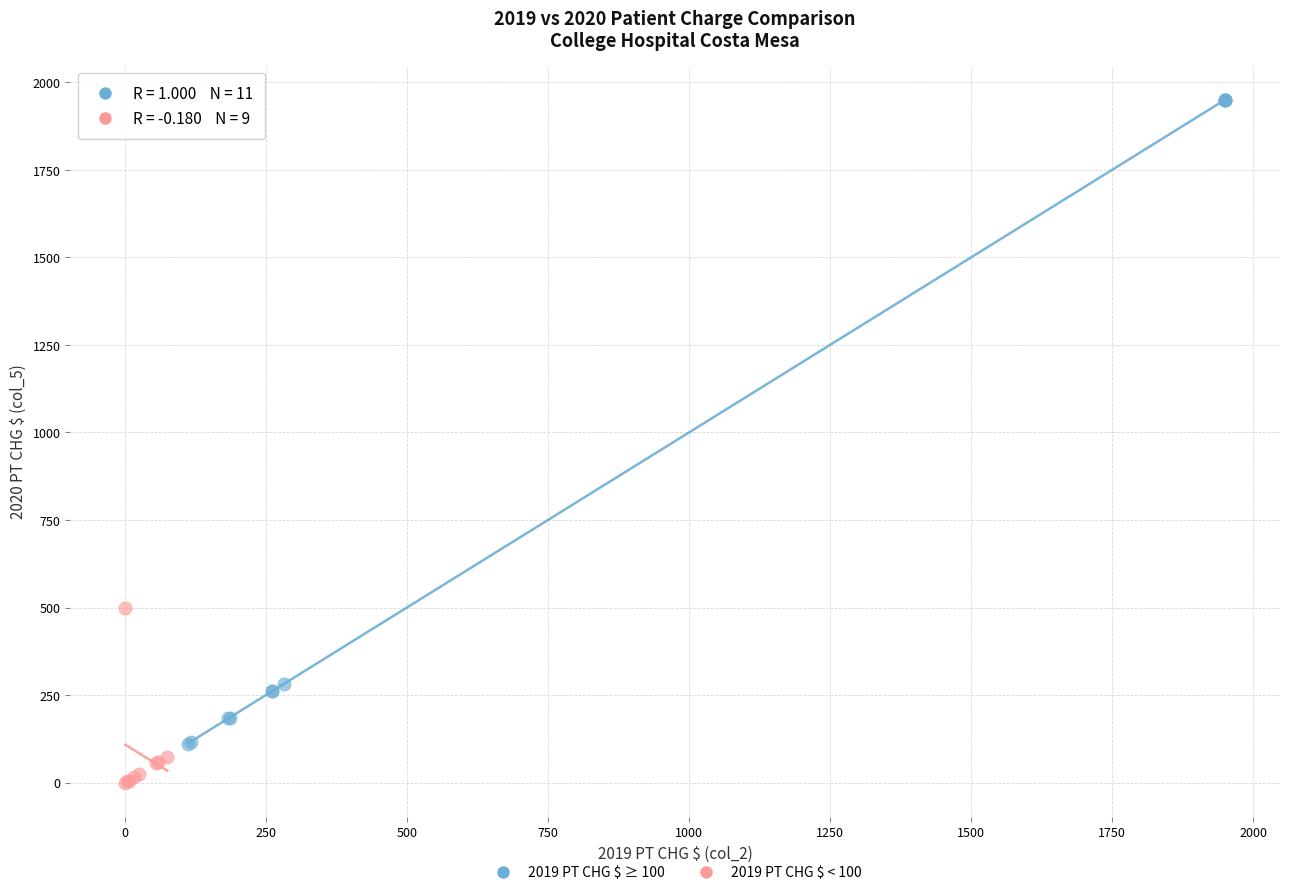

Which series has the largest Y range (max minus min)?

2019 PT CHG $ ≥ 100